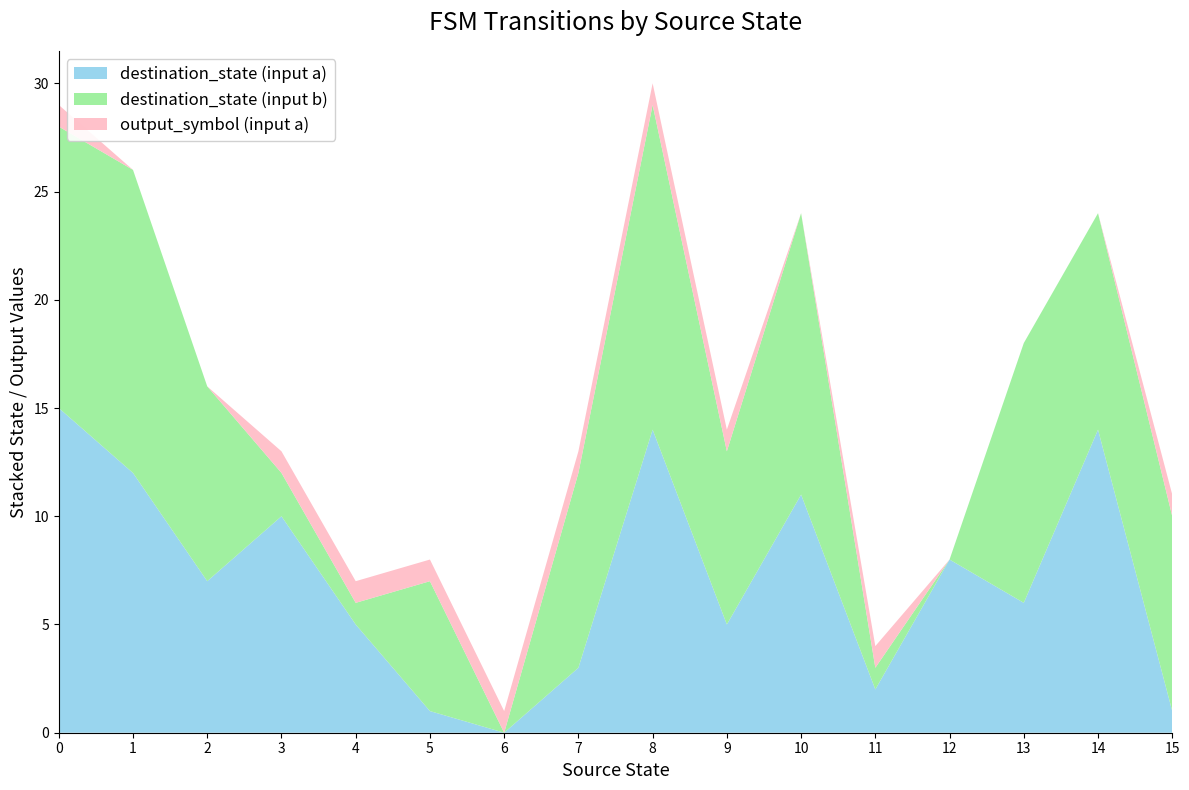

Which category has the lowest value in the destination_state (input a) series?

6